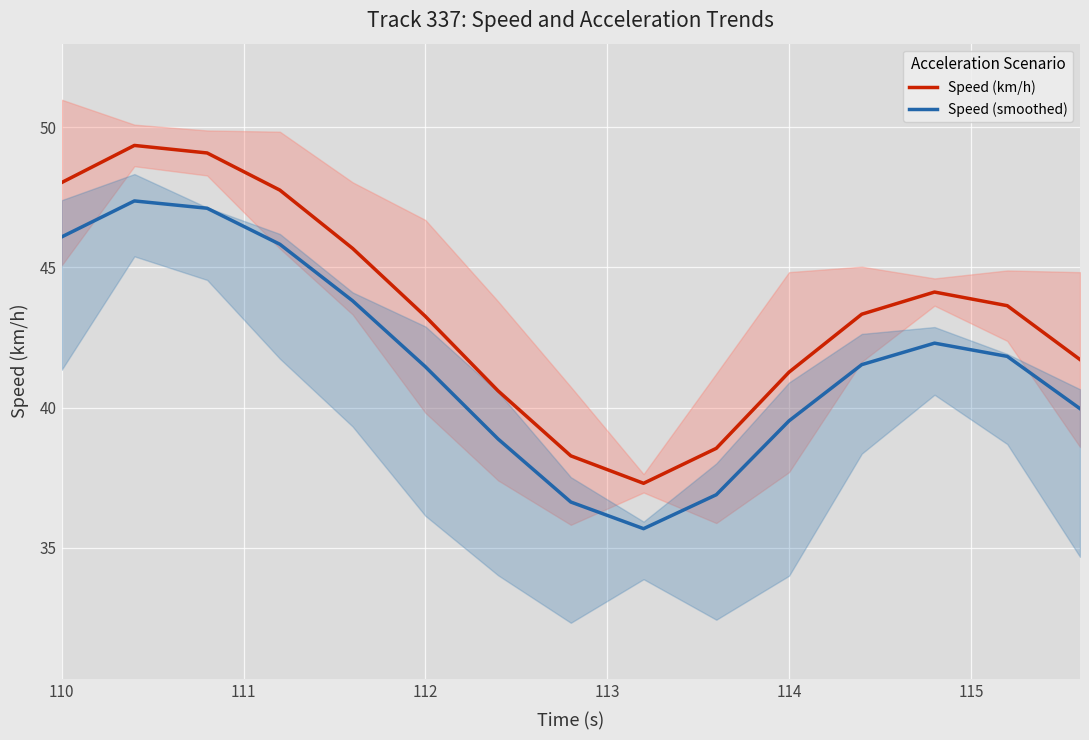

The value of Speed (km/h) at 114 is 41.3. True or false?

True